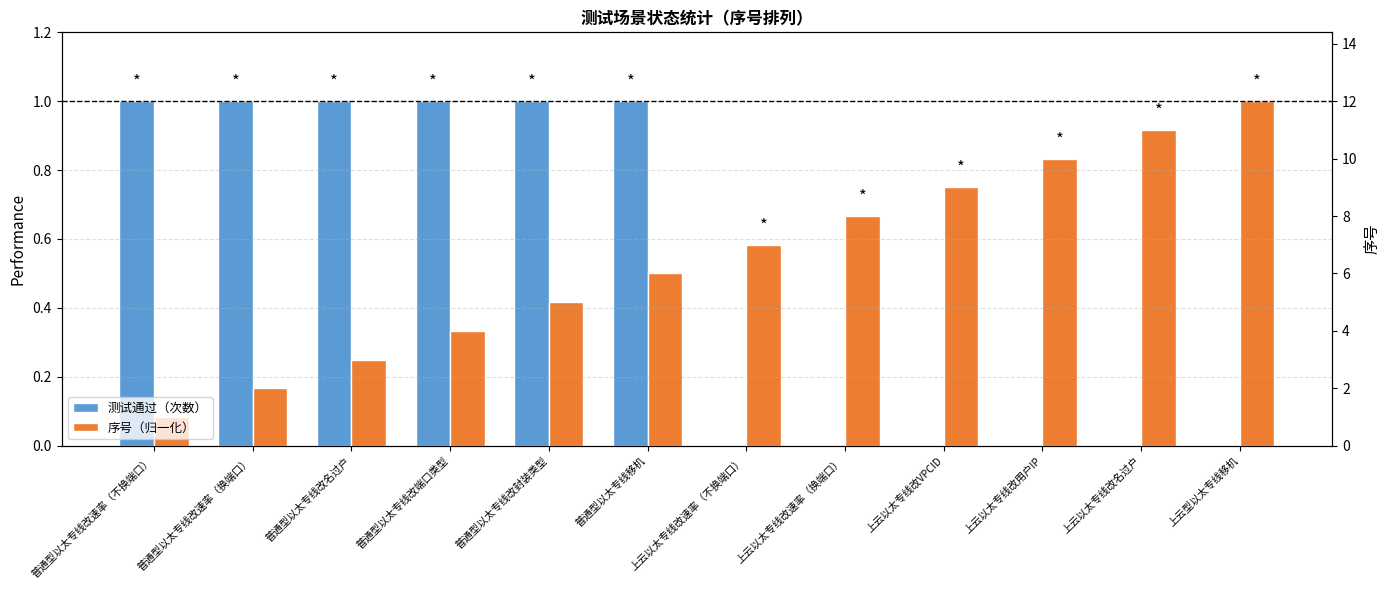

Which series has the largest range (max minus min)?

测试通过（次数）